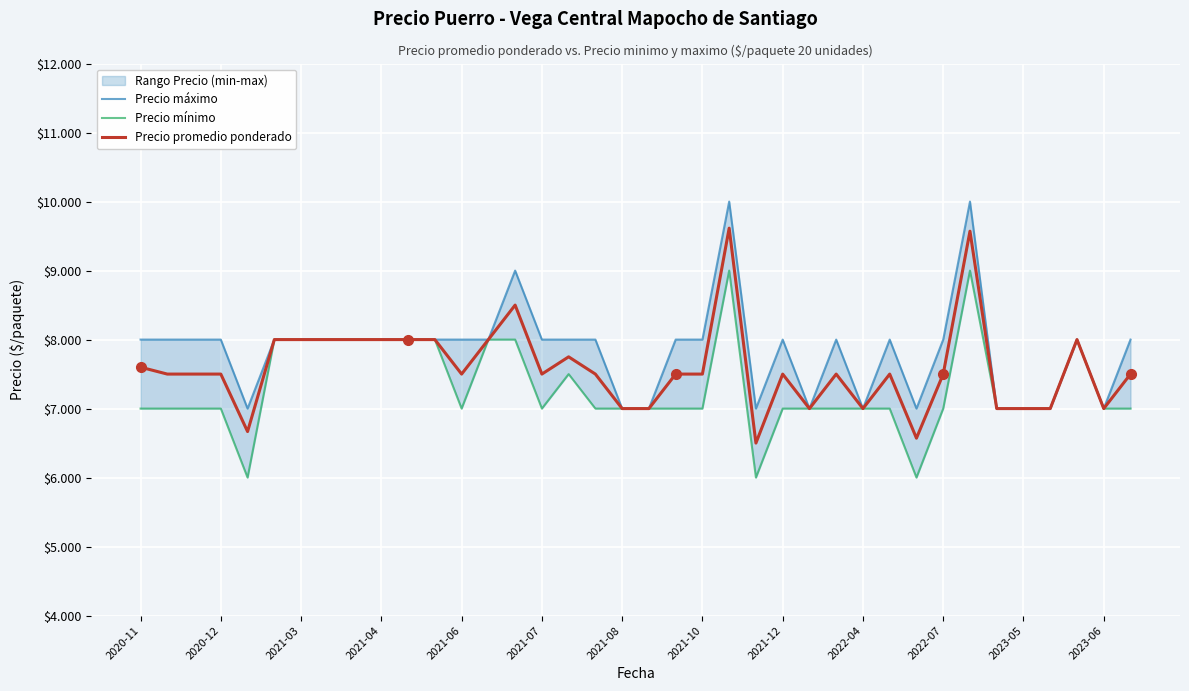

In Precio máximo, how many points are higher than both neighbors (excluding endpoints)?

7